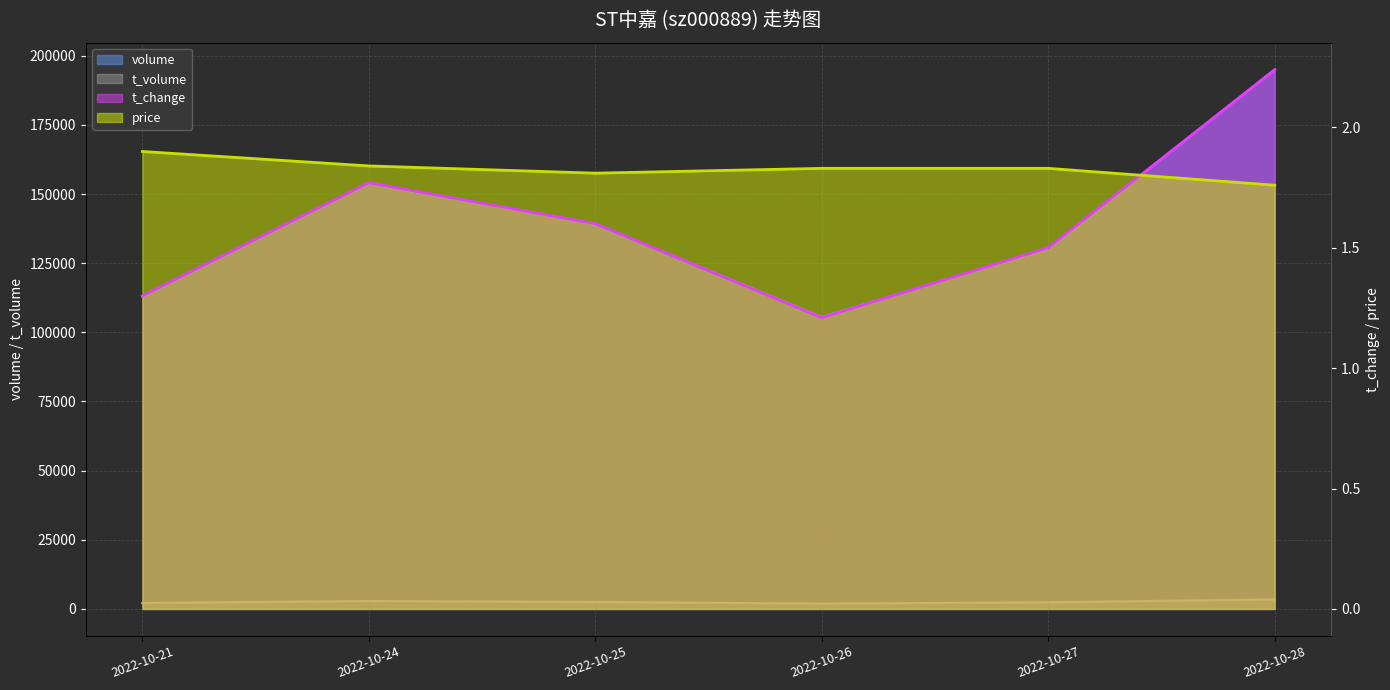

What is the value of the t_volume point at the 1st from the left?

2147.0